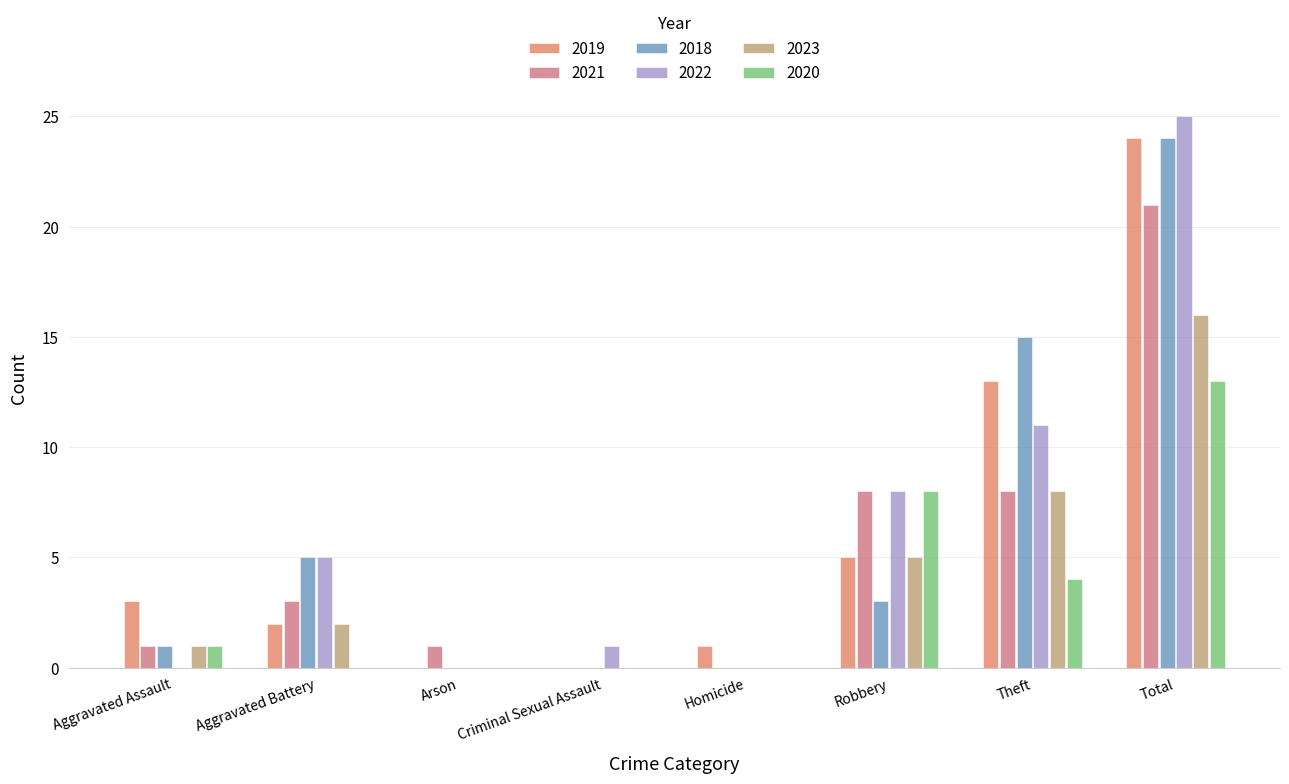

Count the number of data series in this chart.

6